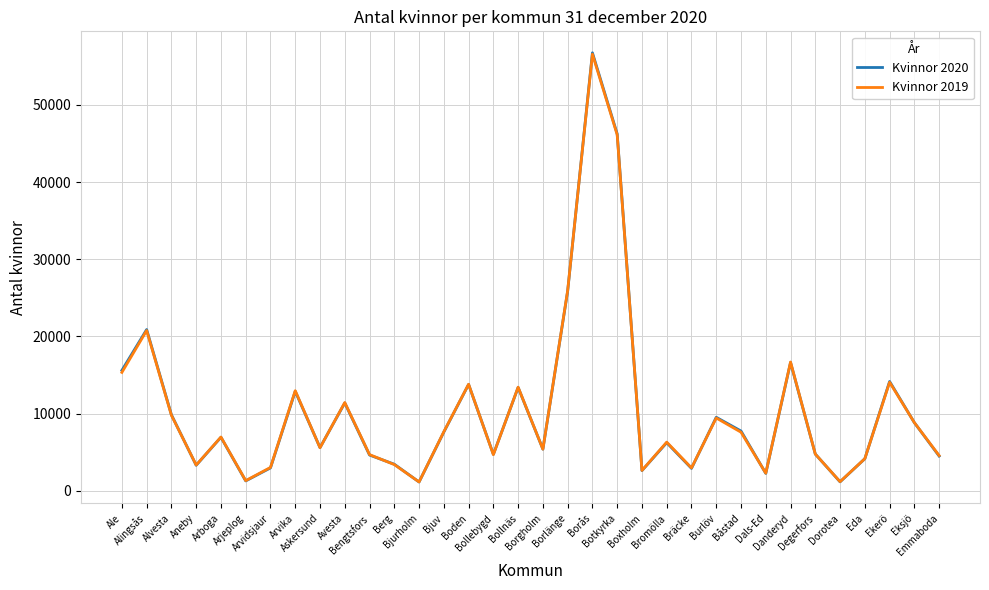

What are all the series names shown in the legend?

Kvinnor 2020, Kvinnor 2019